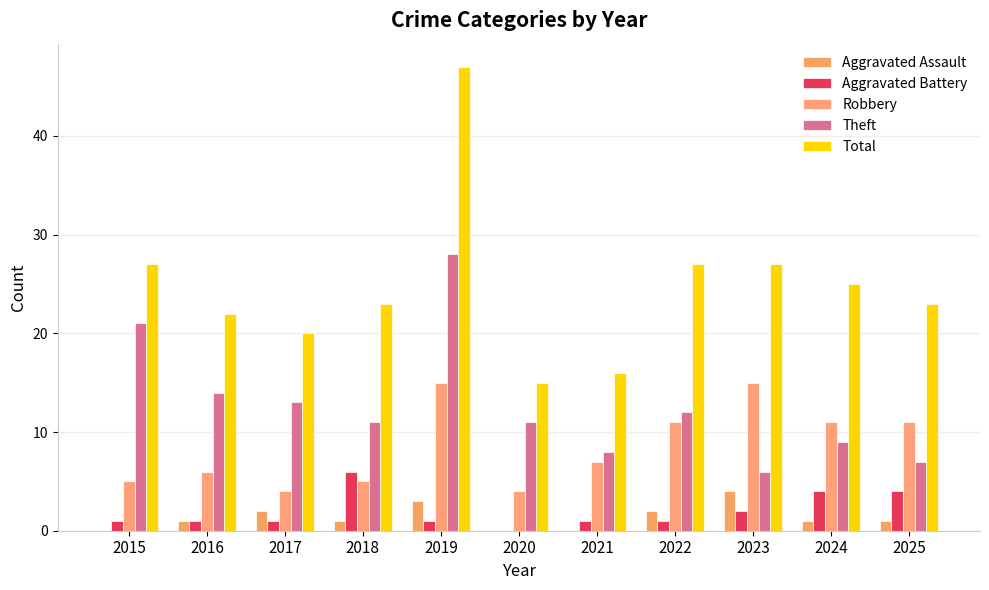

Does the chart contain stacked bars?

No